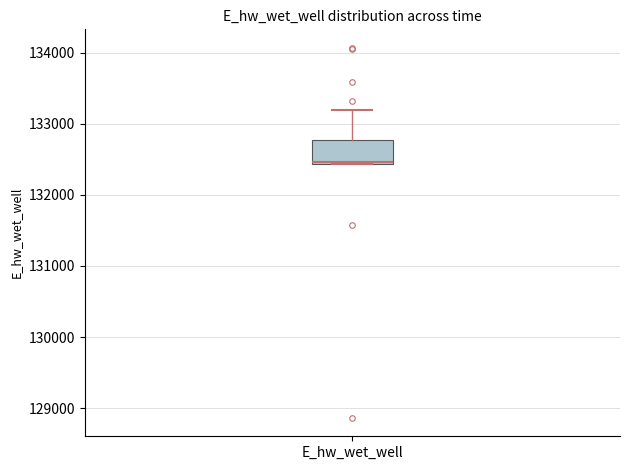

Read this box plot against the y-axis: the position of the median line, the range covered by the box, and the ends of both whiskers. The values are not printed on the chart, so give them approximately, as read against the axis.

median 132500, box 132400 to 132800, whiskers 132400 to 133200